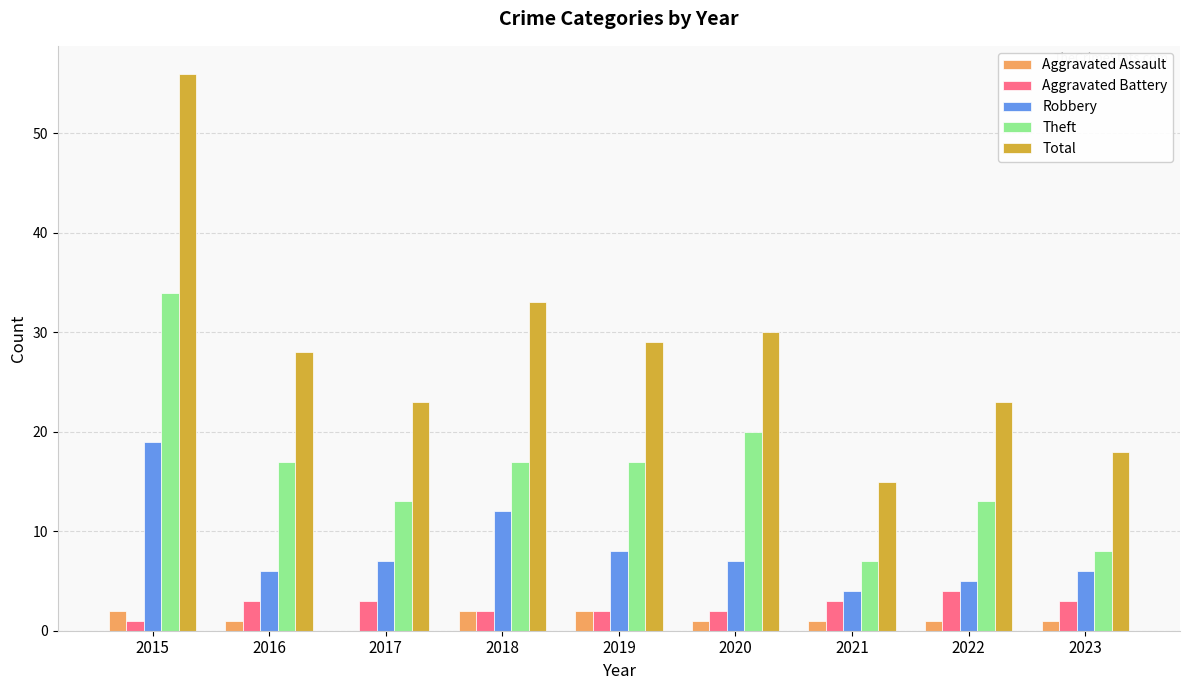

Reading left to right, extract all data points from this chart.

Aggravated Assault: 2	1	0	2	2	1	1	1	1
Aggravated Battery: 1	3	3	2	2	2	3	4	3
Robbery: 19	6	7	12	8	7	4	5	6
Theft: 34	17	13	17	17	20	7	13	8
Total: 56	28	23	33	29	30	15	23	18